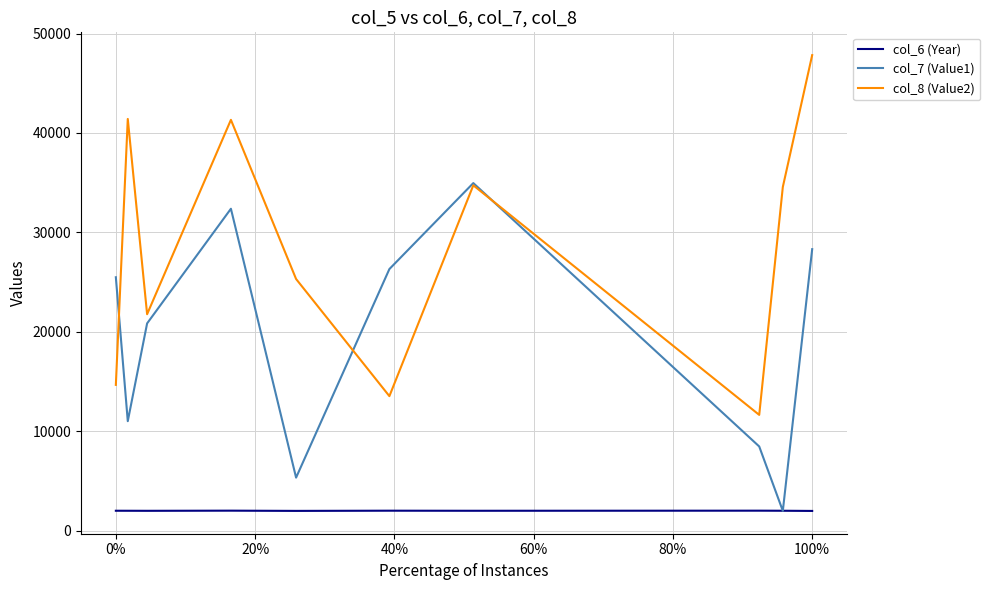

True or false: col_8 (Value2) and col_6 (Year) cross at least once.

False